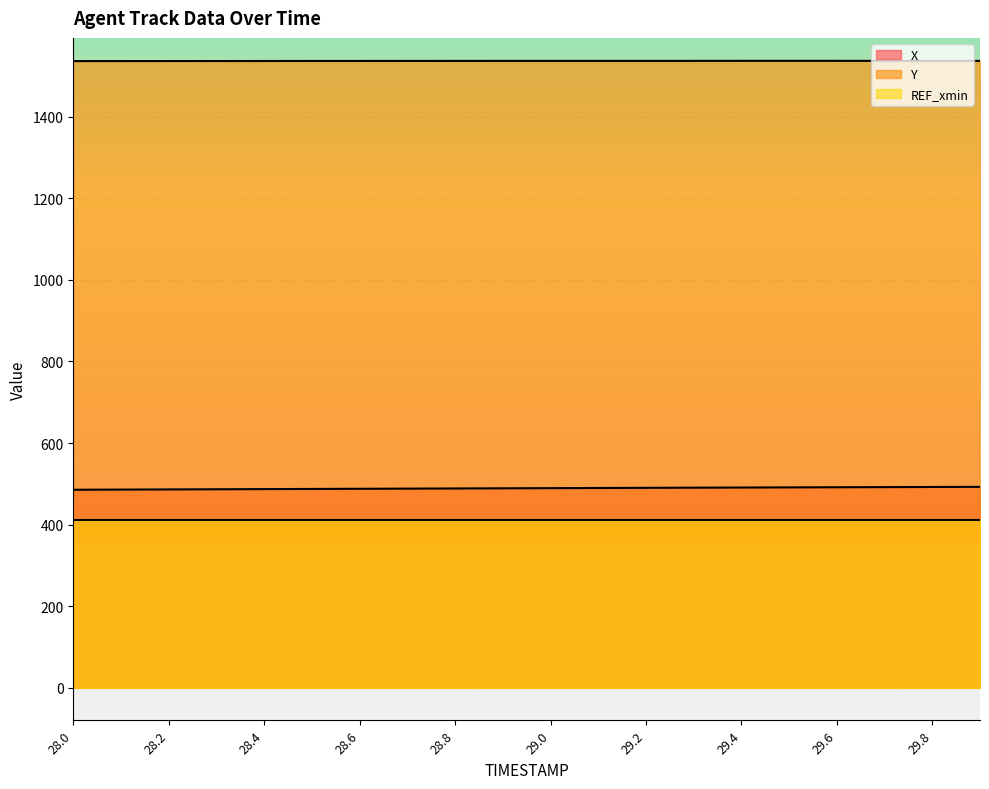

Which series has the largest total across all categories?

Y